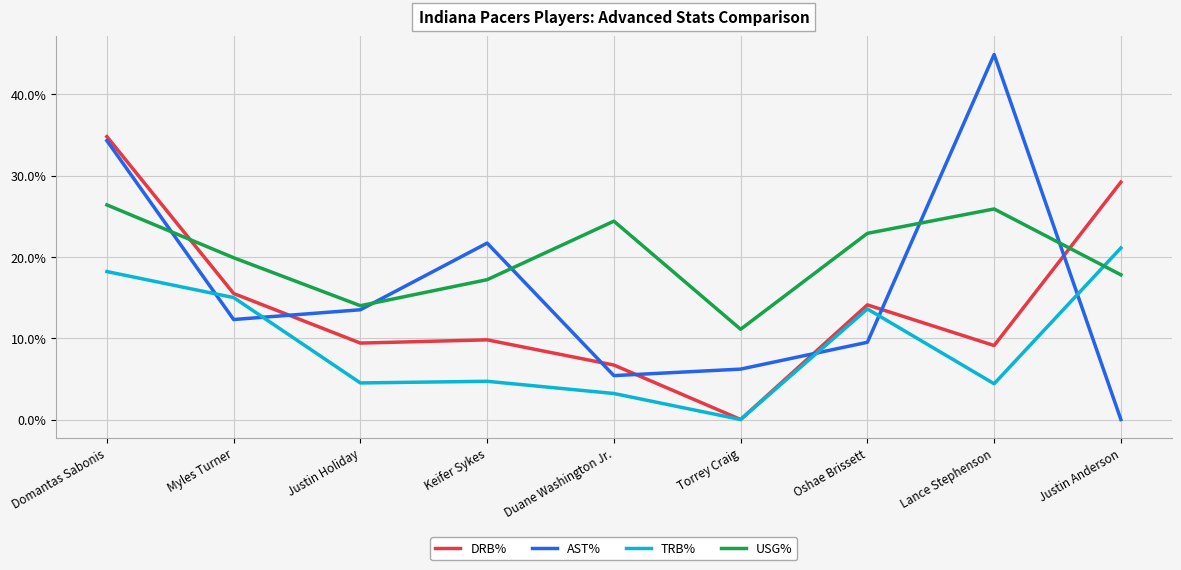

Is the value of USG% at Domantas Sabonis greater than the value of AST% at Lance Stephenson?

No